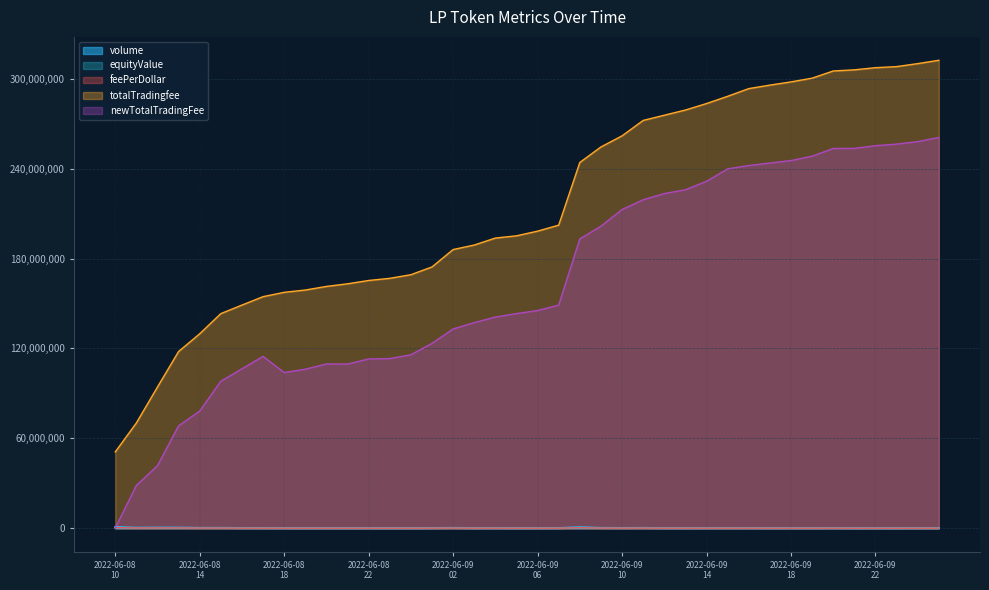

Count the number of categories in the chart.

40